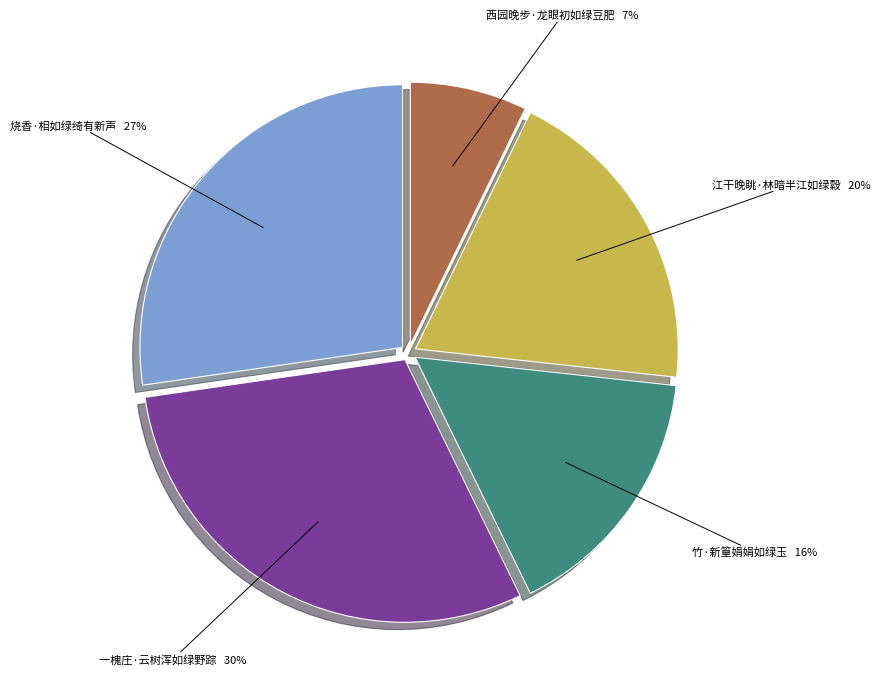

Which slice is the smallest?

西园晚步·龙眼初如绿豆肥